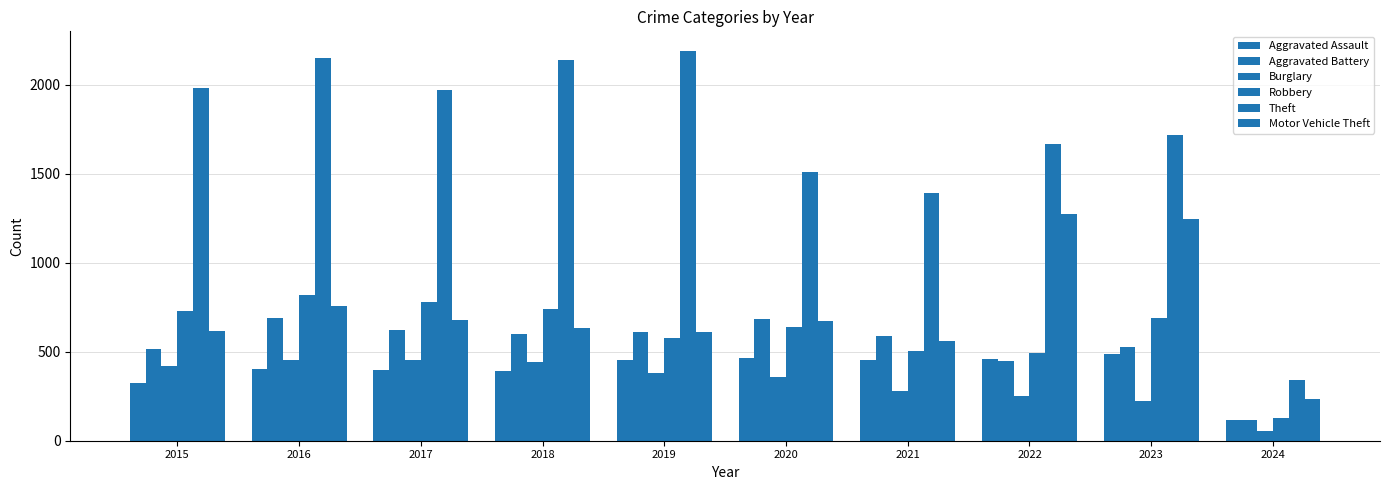

How many categories are shown in the chart?

10